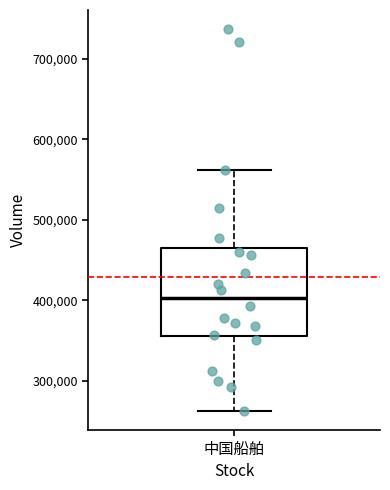

Transcribe this box plot: give where the median line is, the range the box spans, and where the two whiskers end, as read against the y-axis. The values are not printed on the chart, so give them approximately, as read against the axis.

median 400000, box 360000 to 460000, whiskers 260000 to 560000